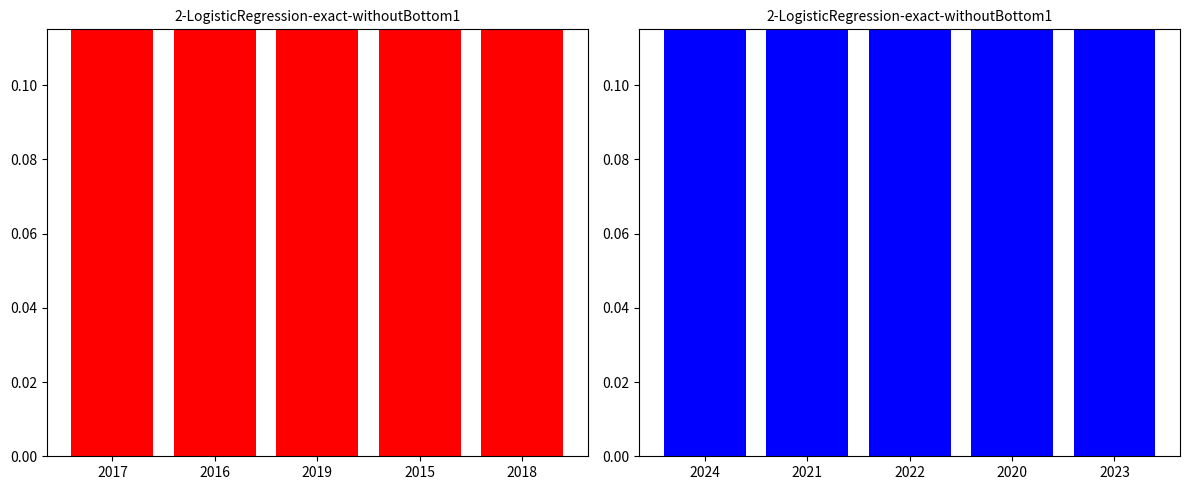

Is the value of Burglary (2020-2024) at 2015 greater than the value of Burglary (2015-2019) at 2019?

No